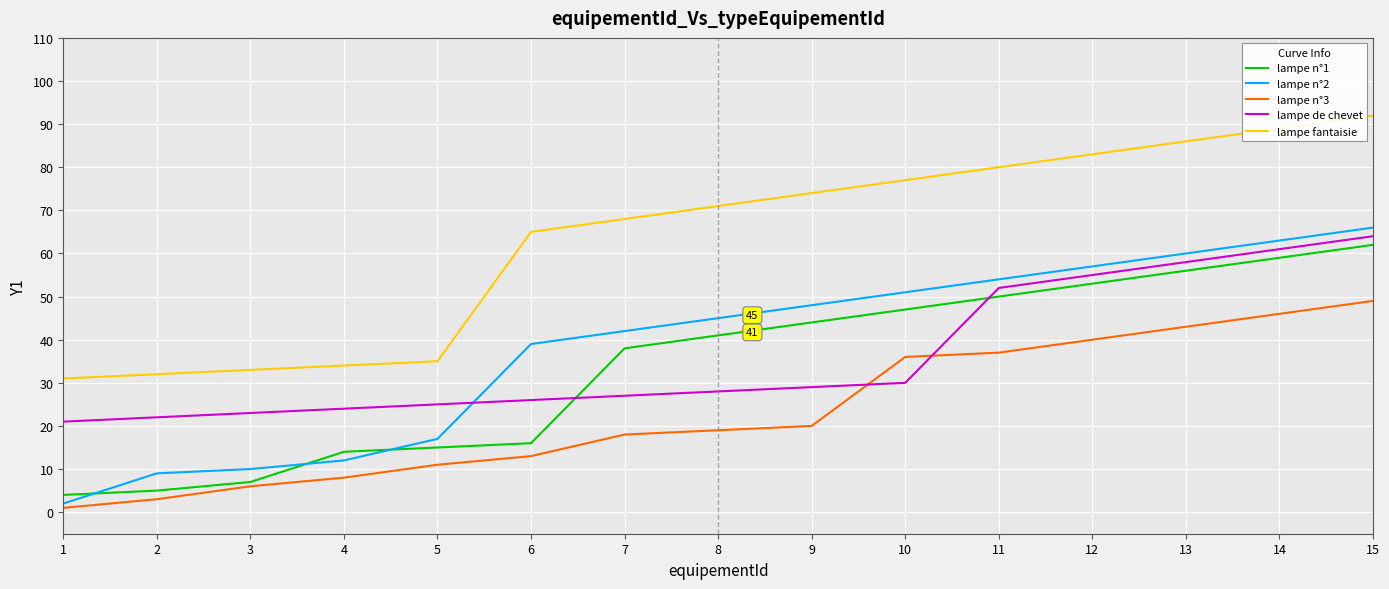

What is the approximate value of lampe n°3 at 11, to the nearest 5?

35